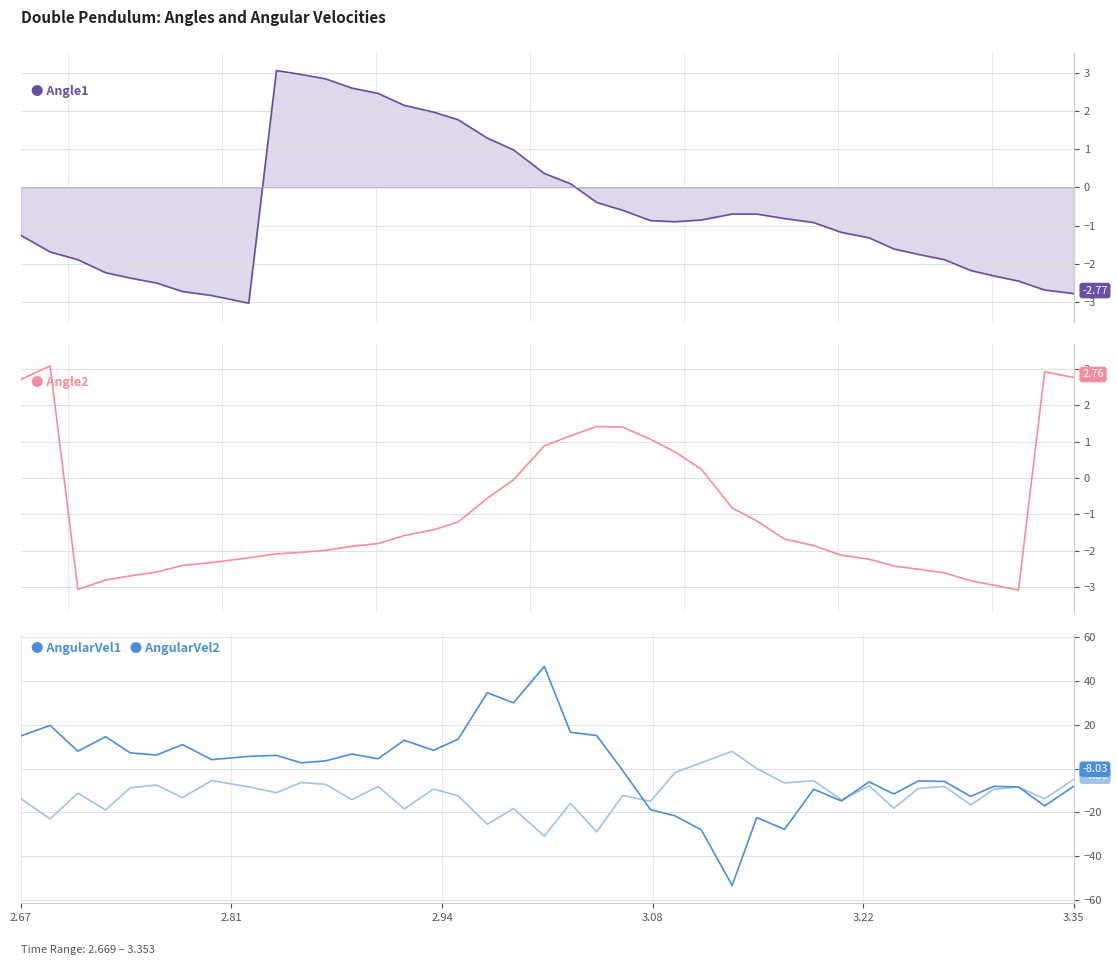

What is the smallest value displayed?

-53.2